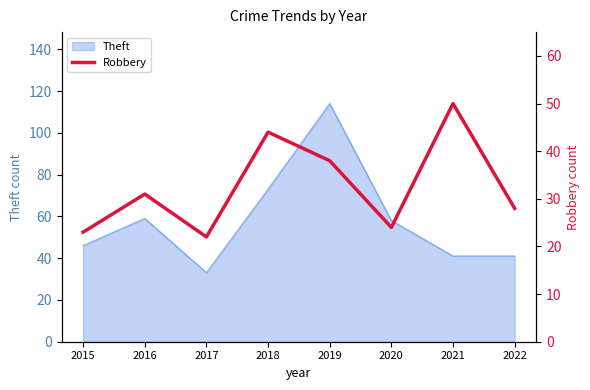

List the labels in order of value, smallest first.

2017, 2015, 2020, 2022, 2016, 2019, 2018, 2021